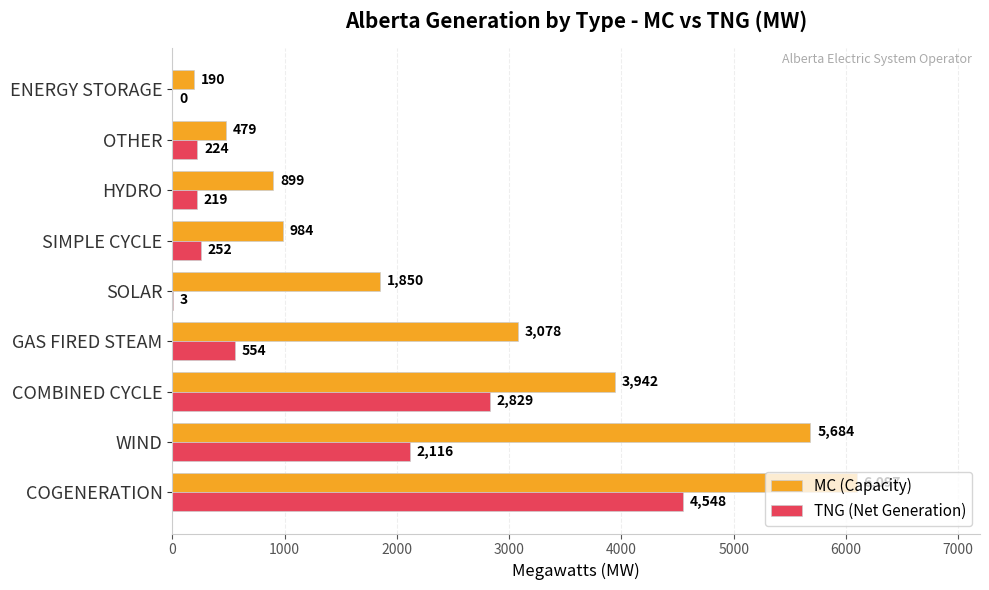

Between COGENERATION and WIND, which series saw the biggest shift?

TNG (Net Generation)